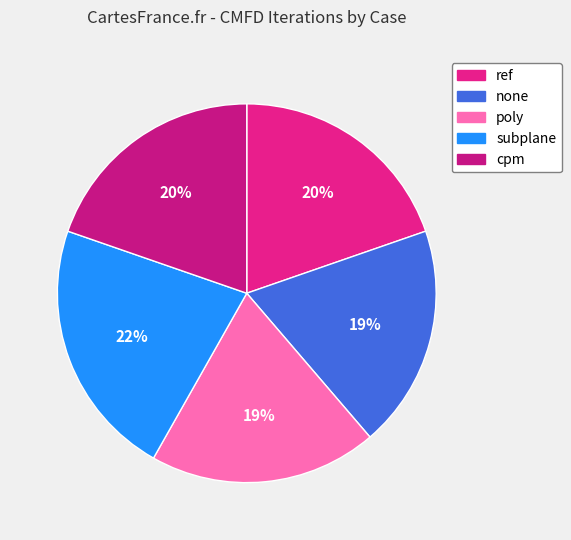

Does poly represent more than half of the total?

No